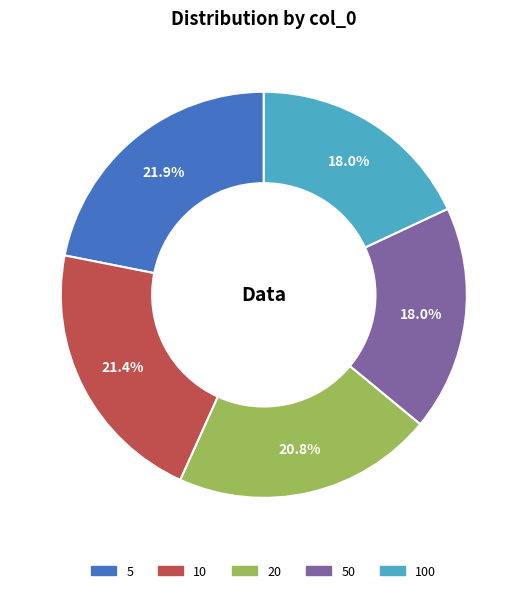

How many slices are in this pie chart?

5